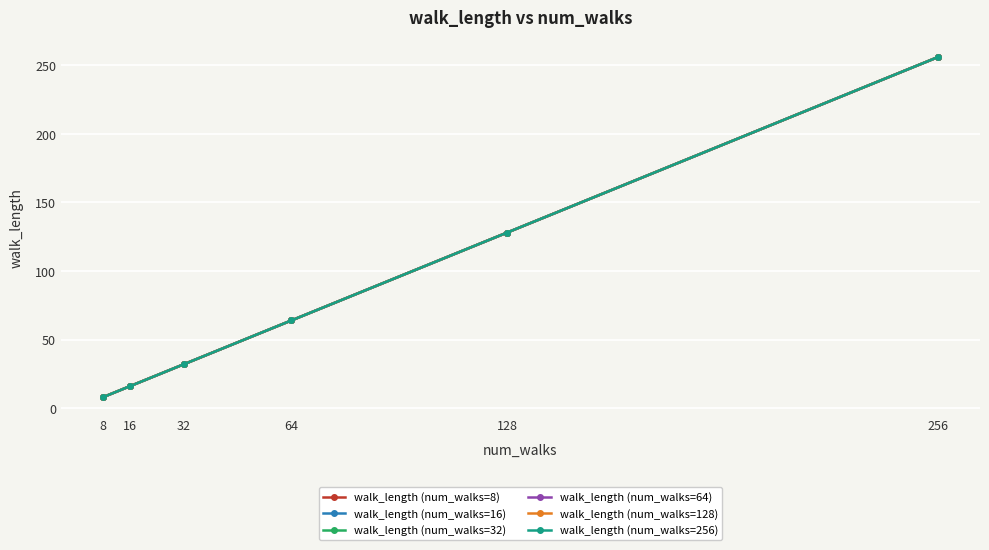

Which series has the largest total across all categories?

walk_length (num_walks=8)